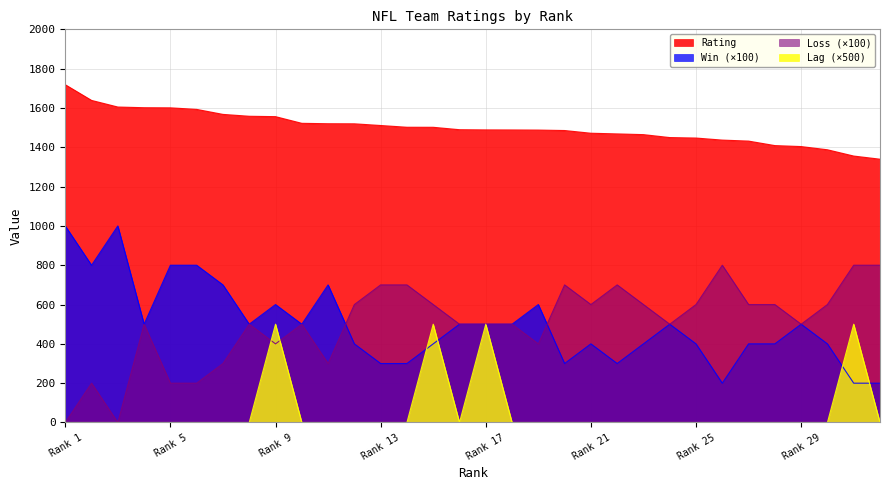

Which series has the largest total across all categories?

Rating